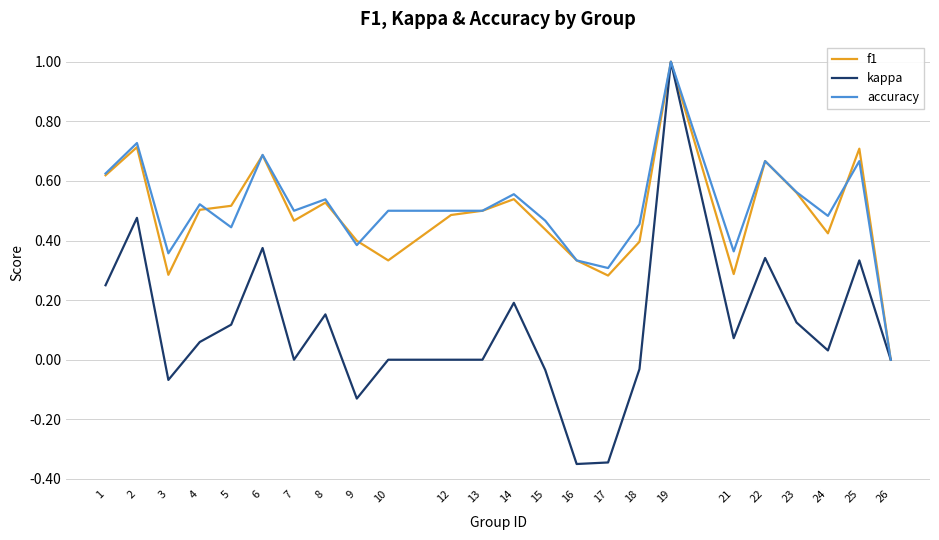

What is the total value across all series at 18?

0.8